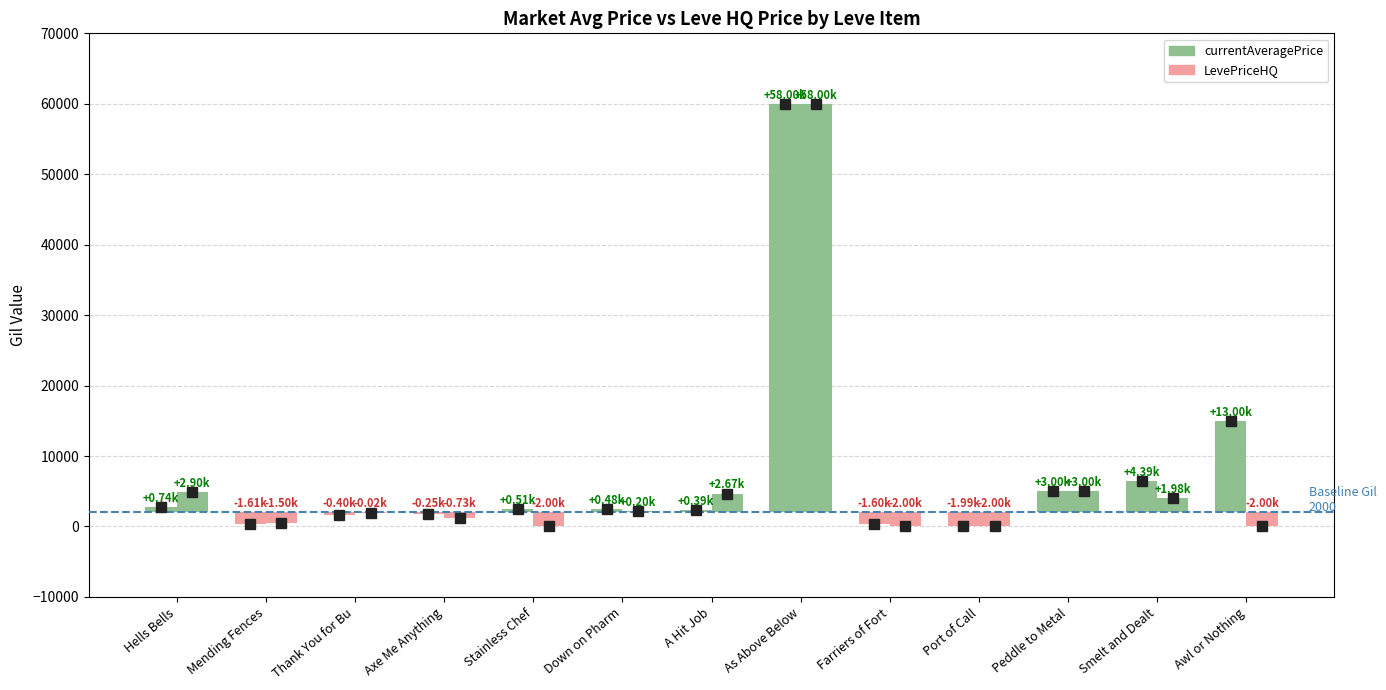

Between 4 and 10, which series saw the biggest shift?

LevePriceHQ